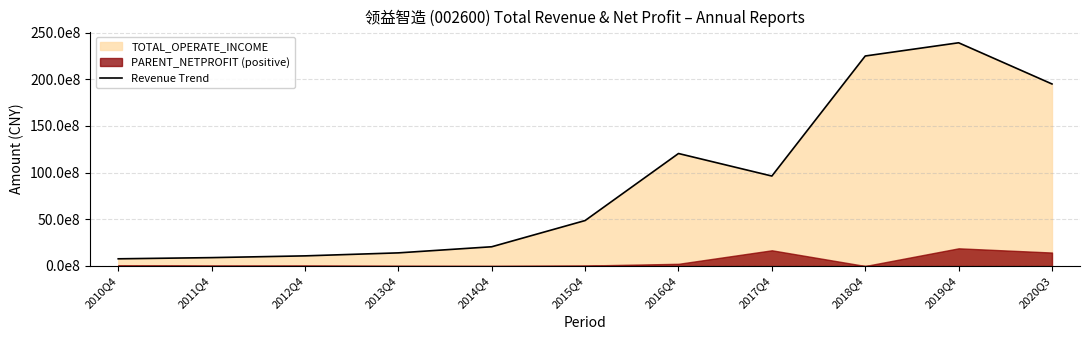

Reading right to left, list all the values displayed in this chart.

2020Q3=19502008239.7	2019Q4=23915823147.0	2018Q4=22499664452.6	2017Q4=9636635646.3	2016Q4=12051500774.8	2015Q4=4869278346.6	2014Q4=2060288682.2	2013Q4=1405167938.0	2012Q4=1083643725.0	2011Q4=895970399.8	2010Q4=769244955.5